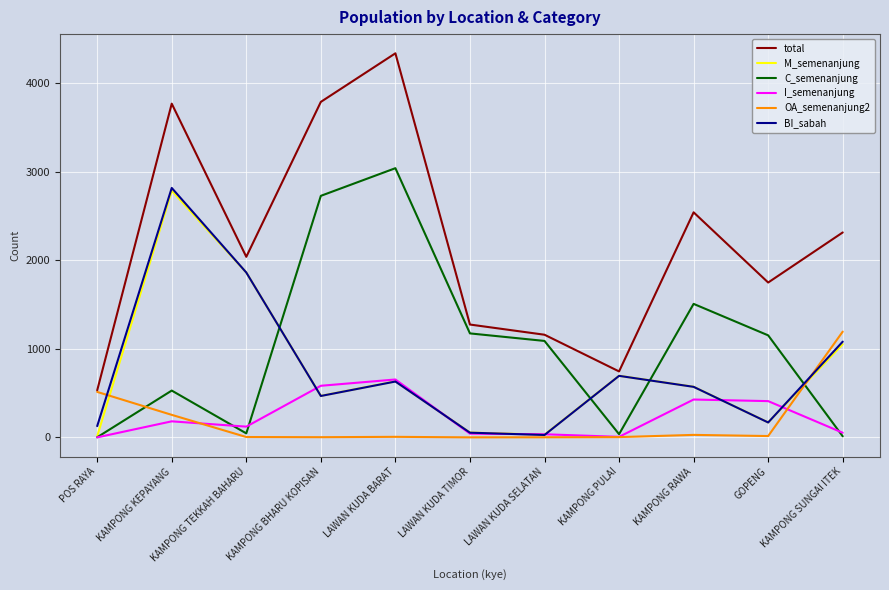

The BI_sabah series shows 1186 at KAMPONG PULAI. True or false?

False